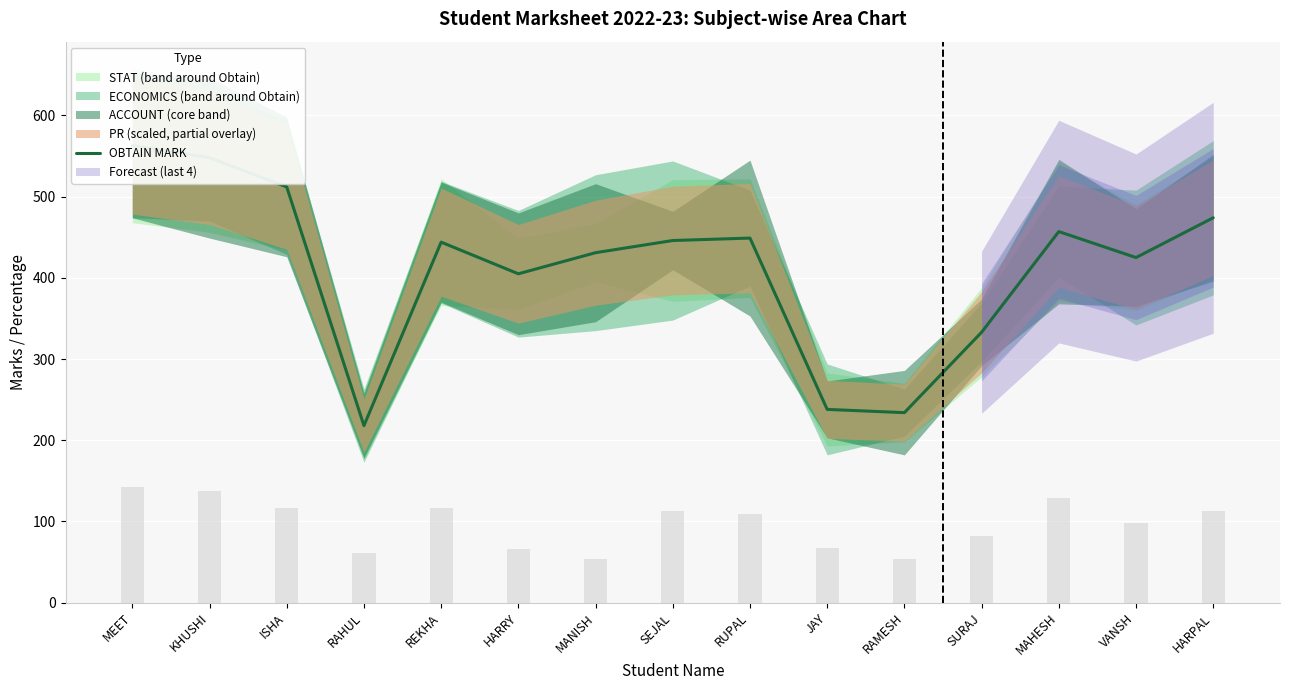

Reading right to left, what are all the values shown in this chart?

474	425	457	333	234	238	449	446	431	405	444	218	512	548	563